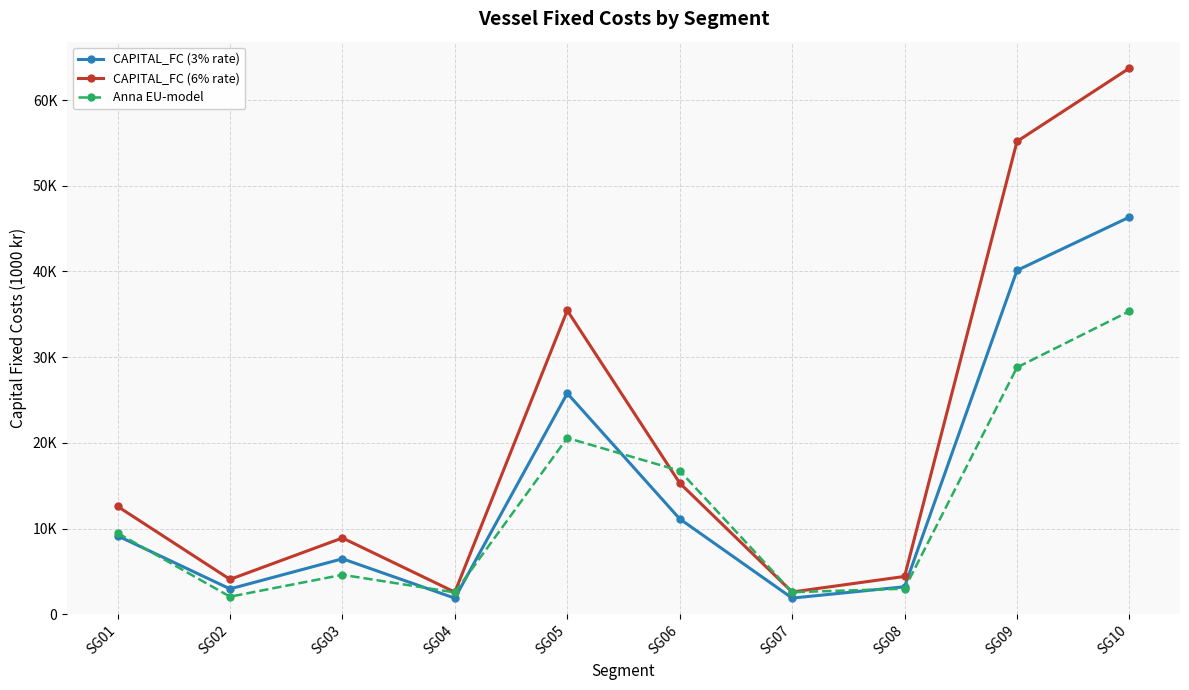

Is it true that CAPITAL_FC (3% rate) equals 1891.9 at SG07?

True